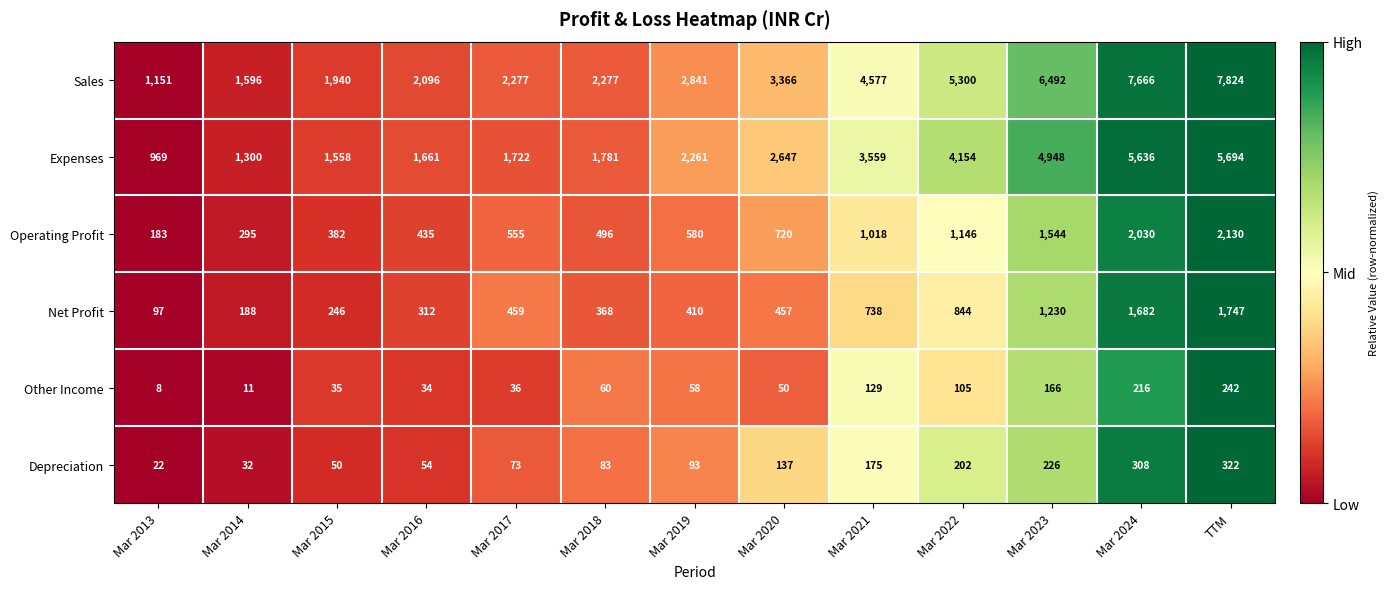

At Mar 2017, list the series in order from smallest to largest.

Other Income, Depreciation, Net Profit, Operating Profit, Expenses, Sales